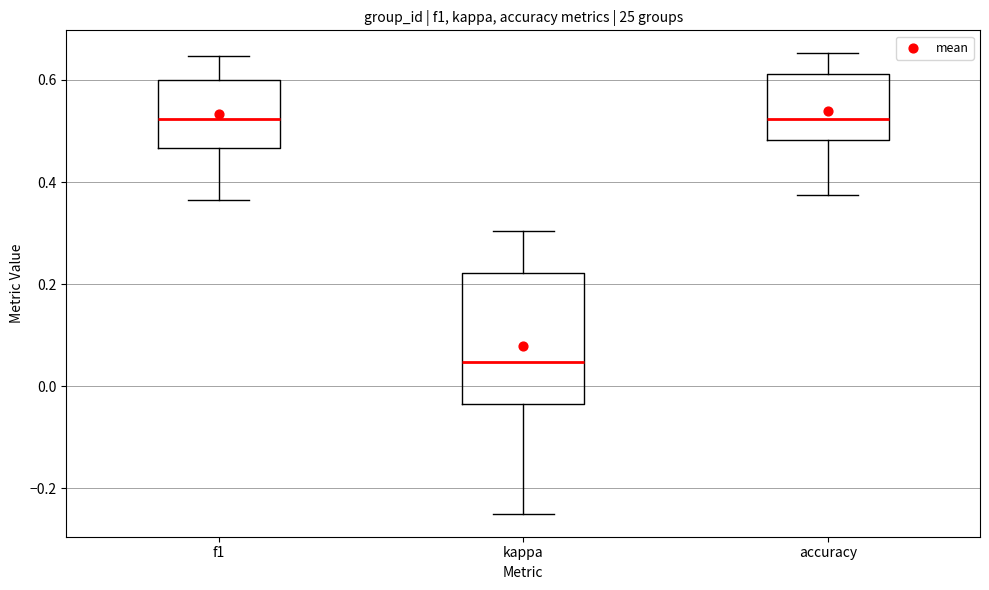

Reading left to right, read every box against the y-axis: the position of its median line, the range the box covers, and the ends of its whiskers. The values are not printed on the chart, so give them approximately, as read against the axis.

f1: median 0.52, box 0.46 to 0.60, whiskers 0.36 to 0.64
kappa: median 0.04, box -0.04 to 0.22, whiskers -0.24 to 0.30
accuracy: median 0.52, box 0.48 to 0.62, whiskers 0.38 to 0.66